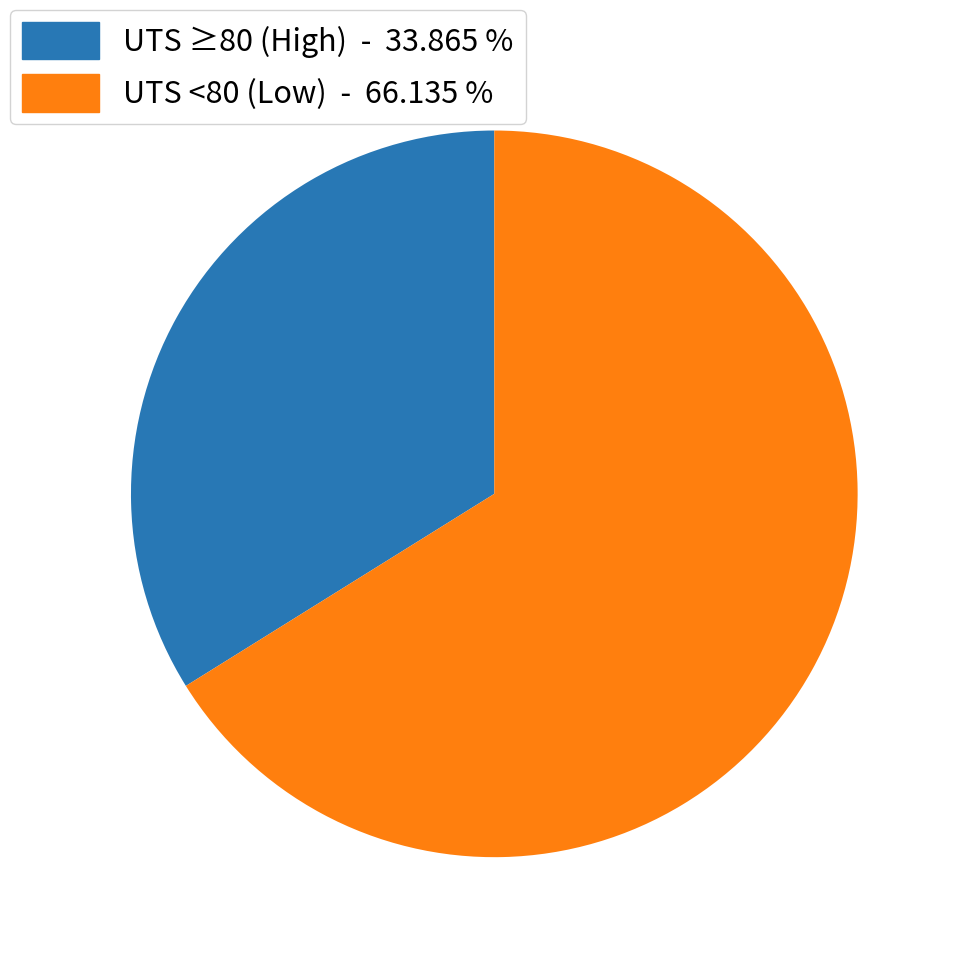

Is there a majority slice in this chart?

Yes